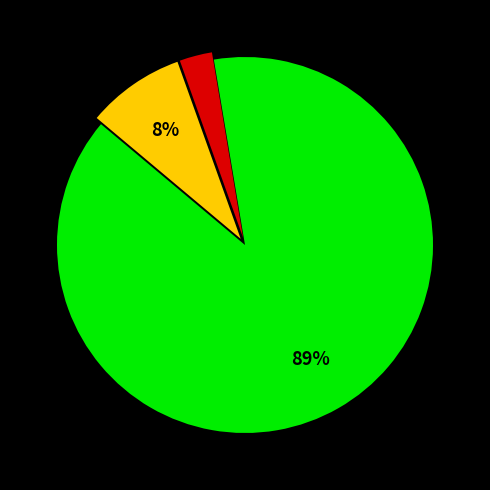

To the nearest percent, what is the average slice percentage?

33%